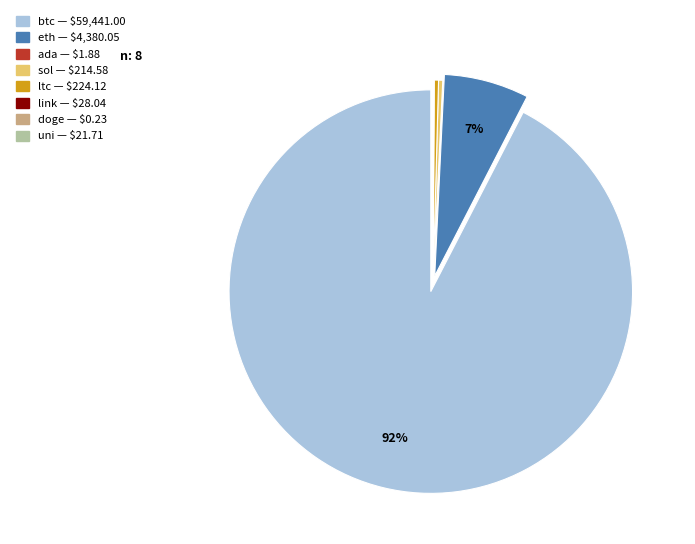

Which has a higher value, btc or eth?

btc